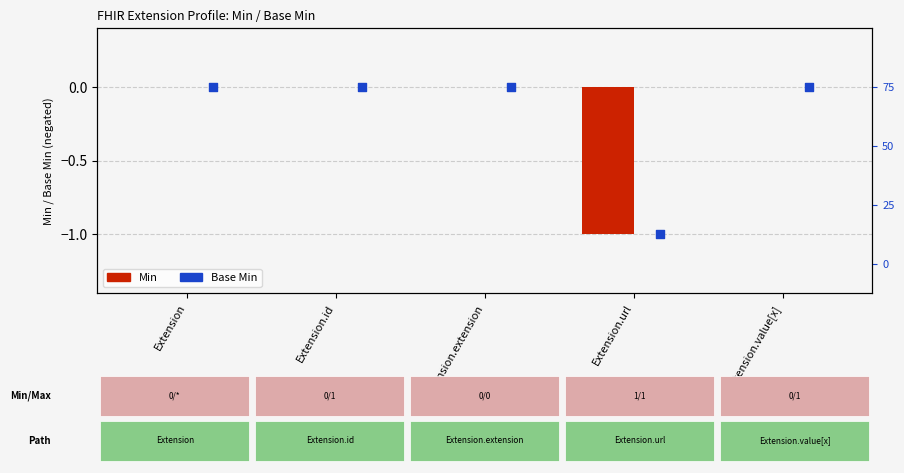

Which series reaches the minimum Y coordinate?

Min